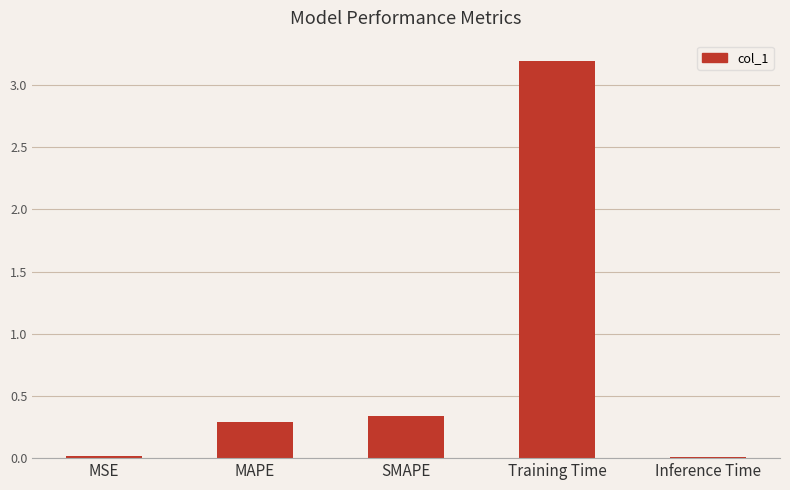

What is the maximum value shown in the chart?

3.2